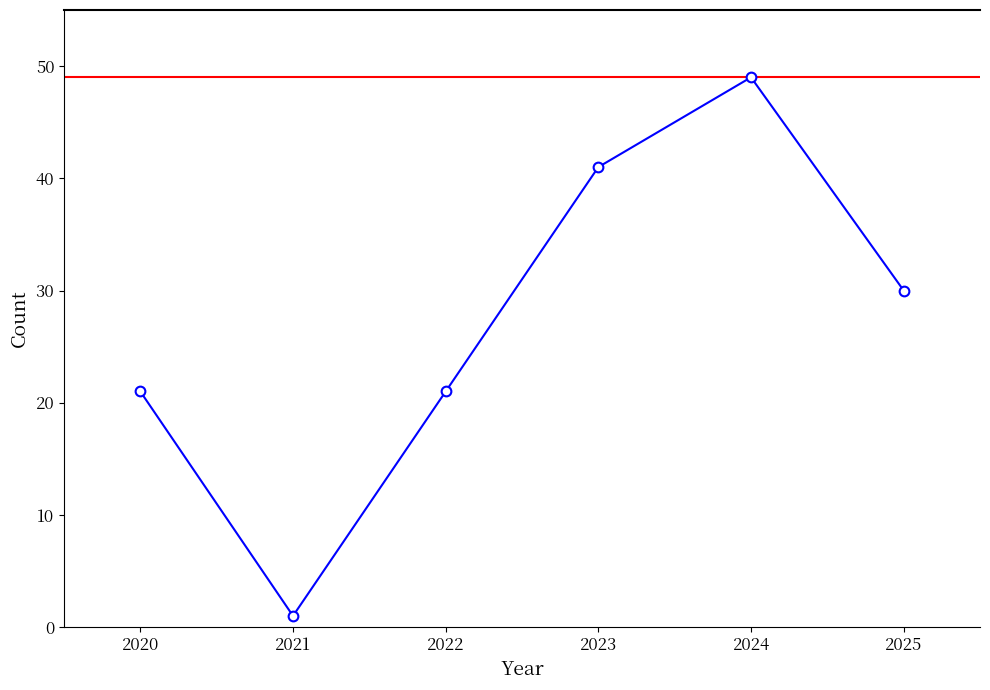

What is the maximum value shown in the chart?

49